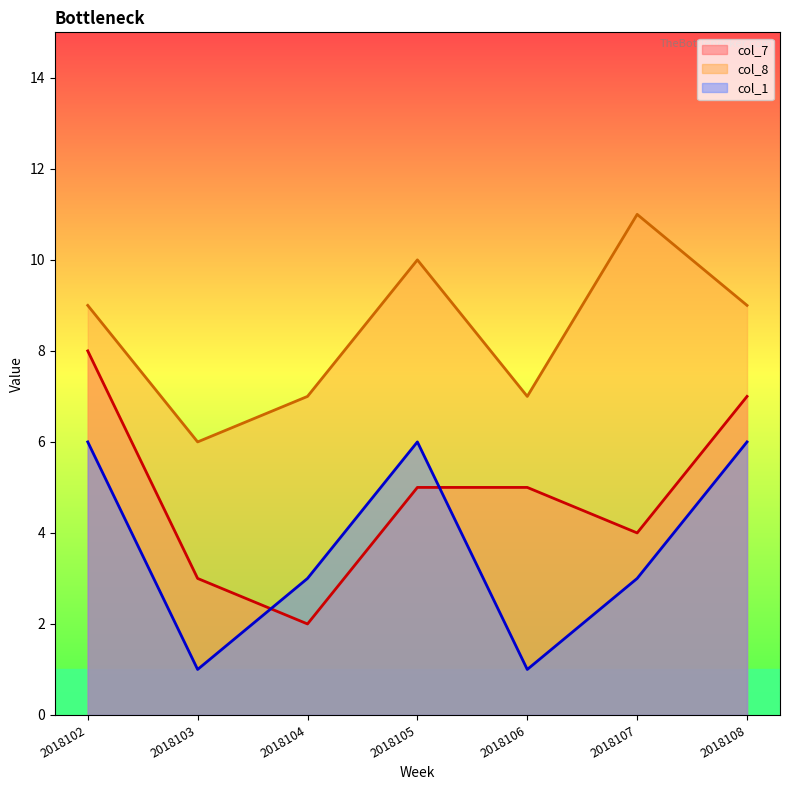

Which has a higher value, 2018102 or 2018107?

2018102